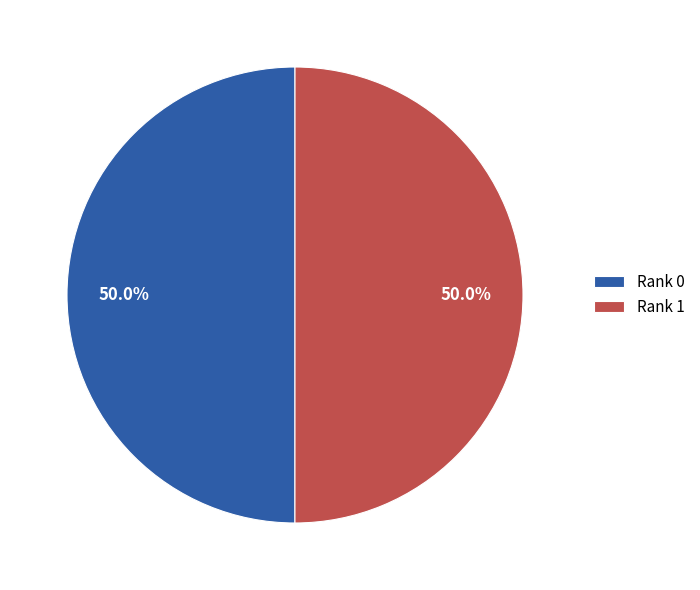

What is the ratio of the value at Rank 0 to the value at Rank 1?

1.0